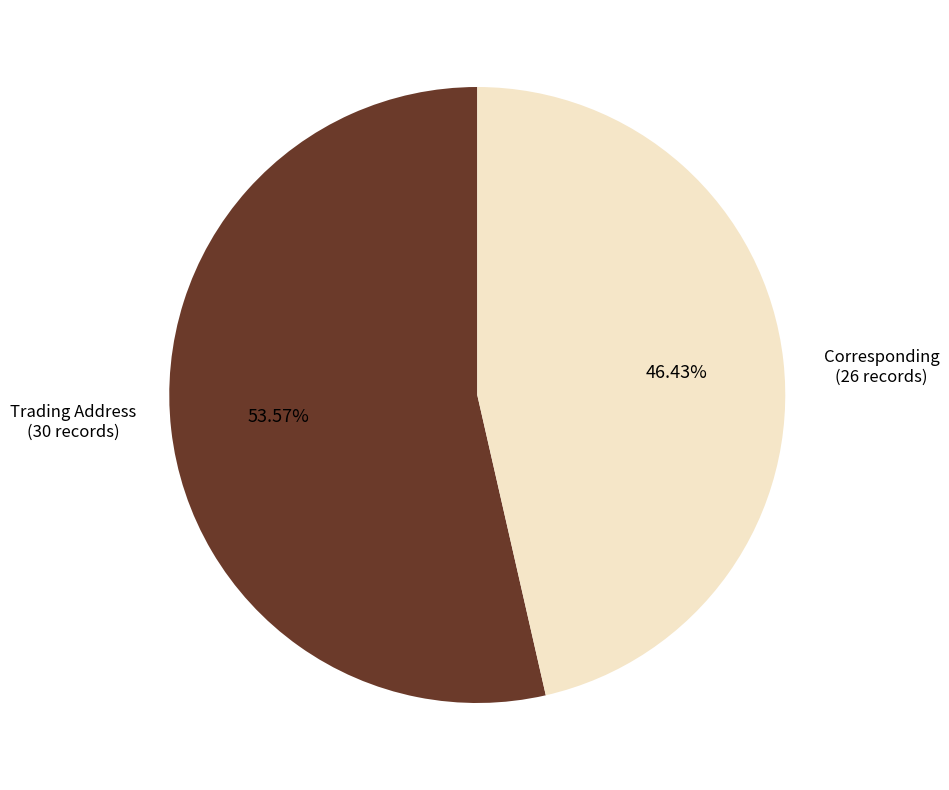

How many segments does this pie chart have?

2